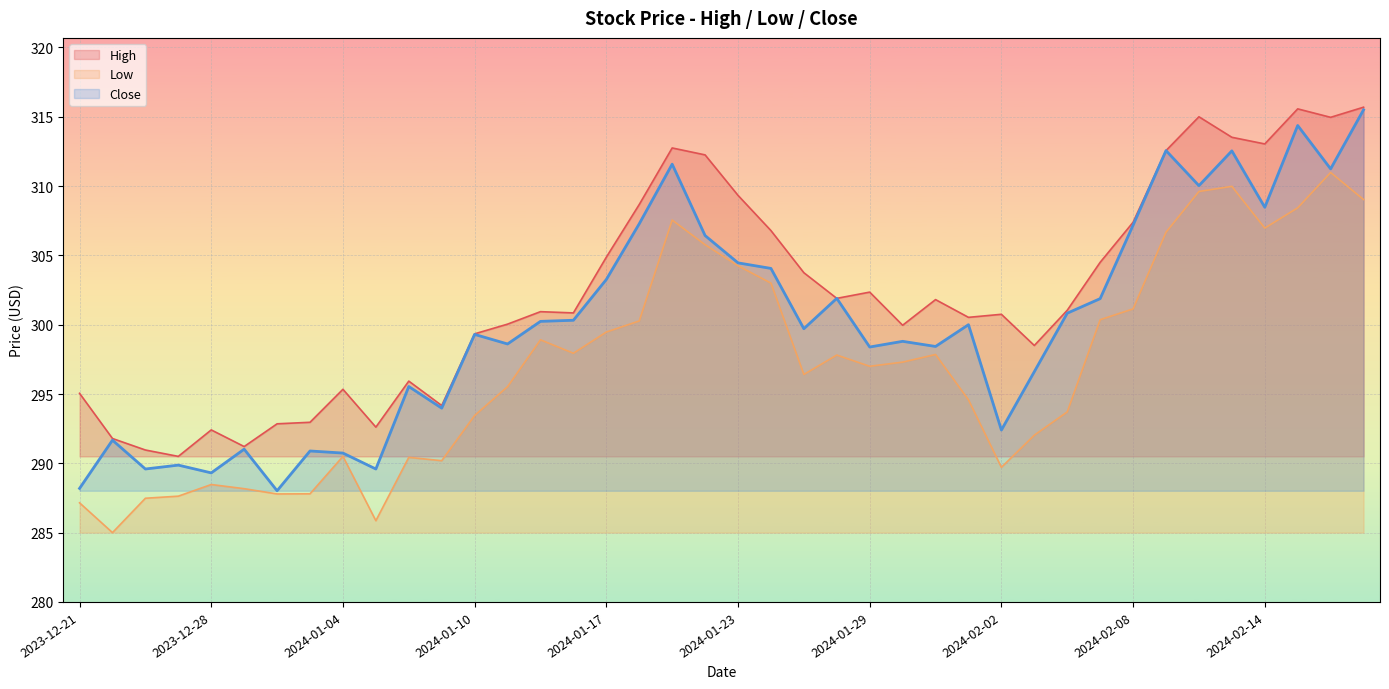

What is the minimum value for Close?

288.0